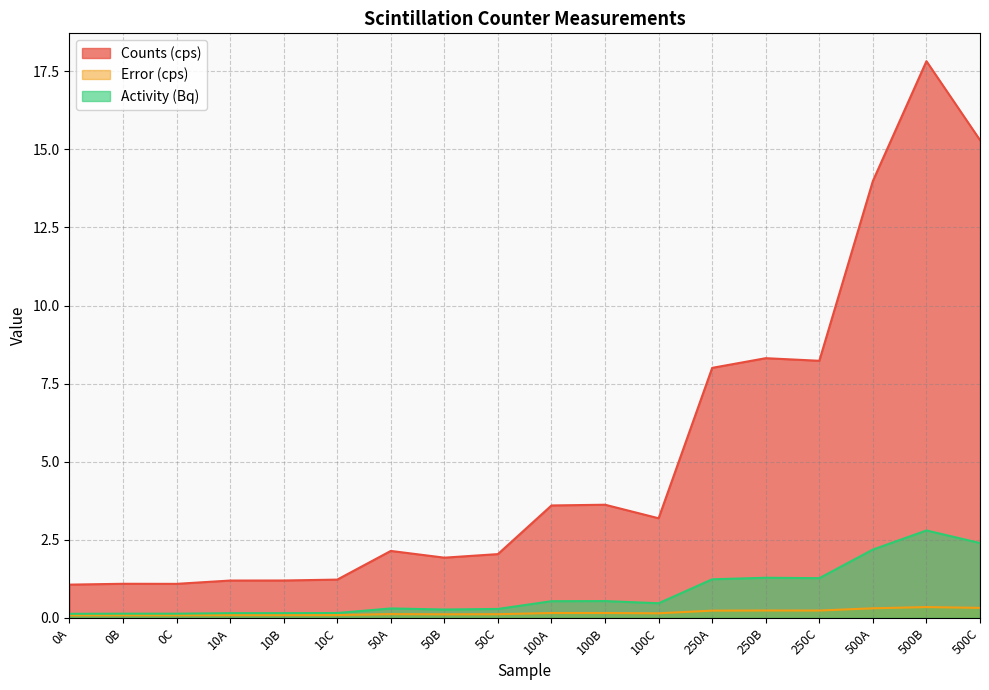

Reading right to left, what are all the values shown in this chart?

Counts (cps): 500C=15.3	500B=17.8	500A=14.0	250C=8.2	250B=8.3	250A=8.0	100C=3.2	100B=3.6	100A=3.6	50C=2.0	50B=1.9	50A=2.1	10C=1.2	10B=1.2	10A=1.2	0C=1.1	0B=1.1	0A=1.1
Error (cps): 500C=0.3	500B=0.3	500A=0.3	250C=0.2	250B=0.2	250A=0.2	100C=0.1	100B=0.2	100A=0.2	50C=0.1	50B=0.1	50A=0.1	10C=0.1	10B=0.1	10A=0.1	0C=0.1	0B=0.1	0A=0.1
Activity (Bq): 500C=2.4	500B=2.8	500A=2.2	250C=1.3	250B=1.3	250A=1.2	100C=0.5	100B=0.5	100A=0.5	50C=0.3	50B=0.3	50A=0.3	10C=0.2	10B=0.2	10A=0.2	0C=0.1	0B=0.1	0A=0.1